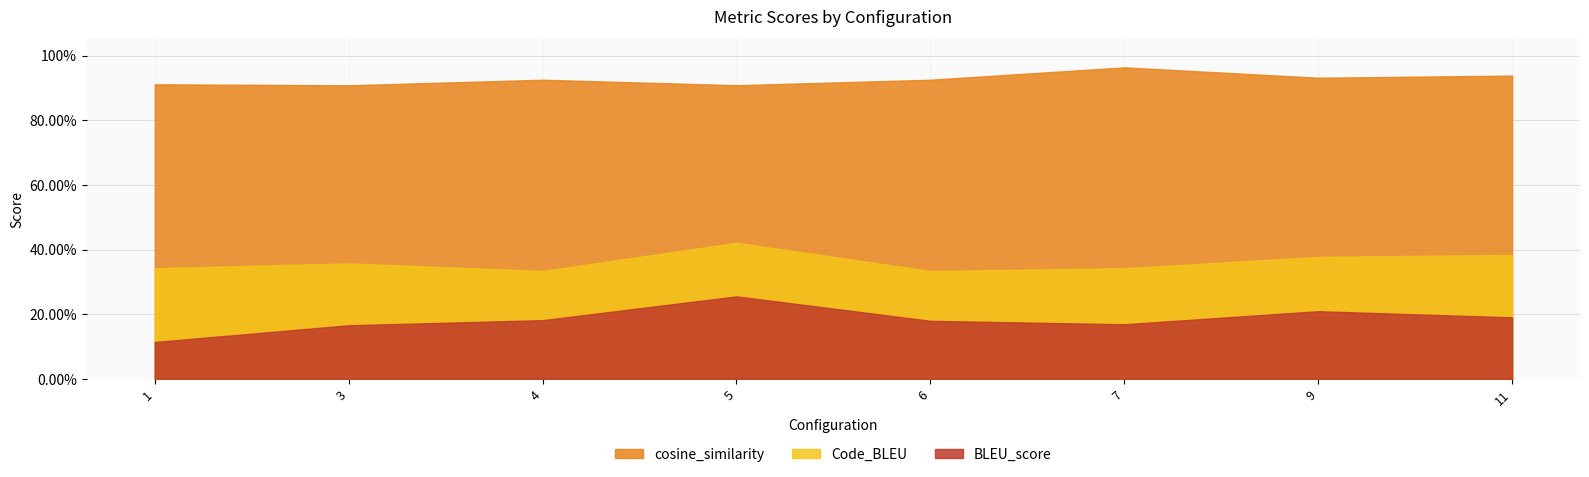

At how many categories does at least one series exceed 0?

8